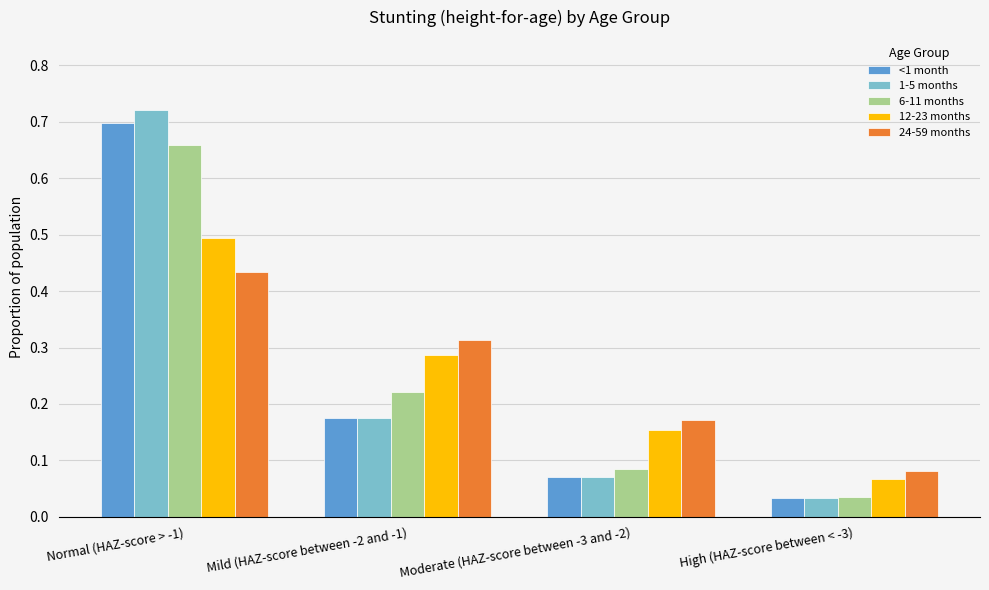

Is it true that 24-59 months equals 0.5 at Mild (HAZ-score between -2 and -1)?

False